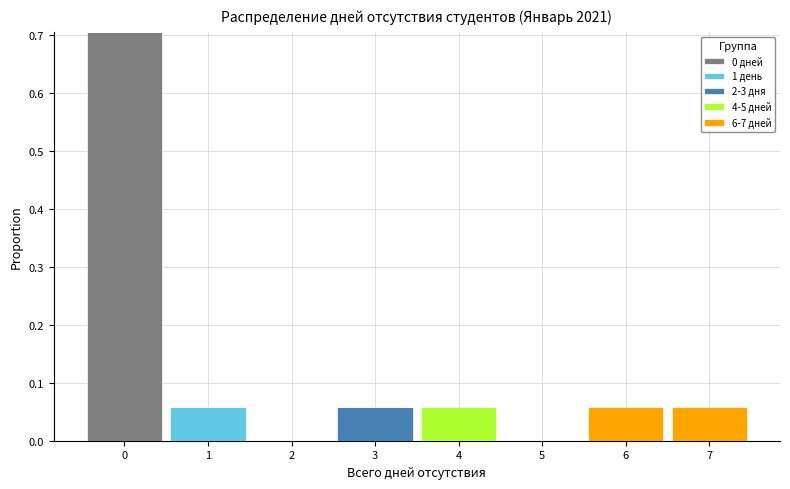

Which range on the x-axis has the tallest stacked bar (by total height)?

-0.5 to 0.5